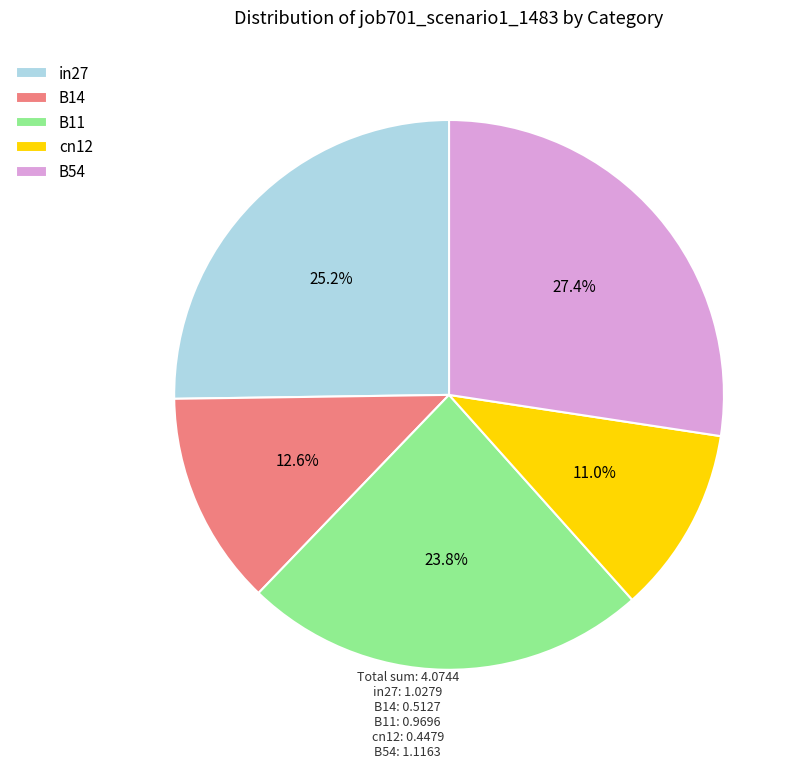

How much of the chart is everything except cn12?

89.0%